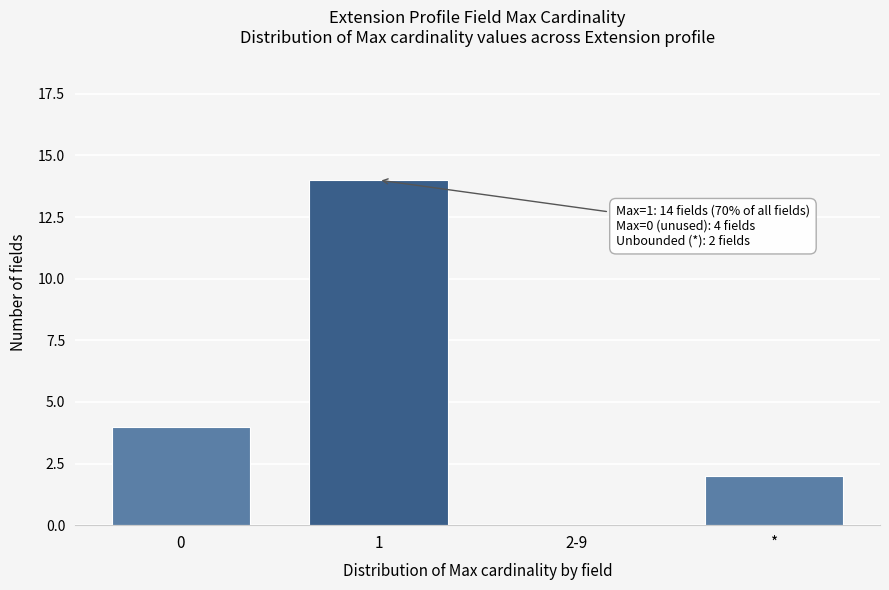

Reading left to right, what are all the values shown in this chart?

0=4	1=14	2-9=0	*=2